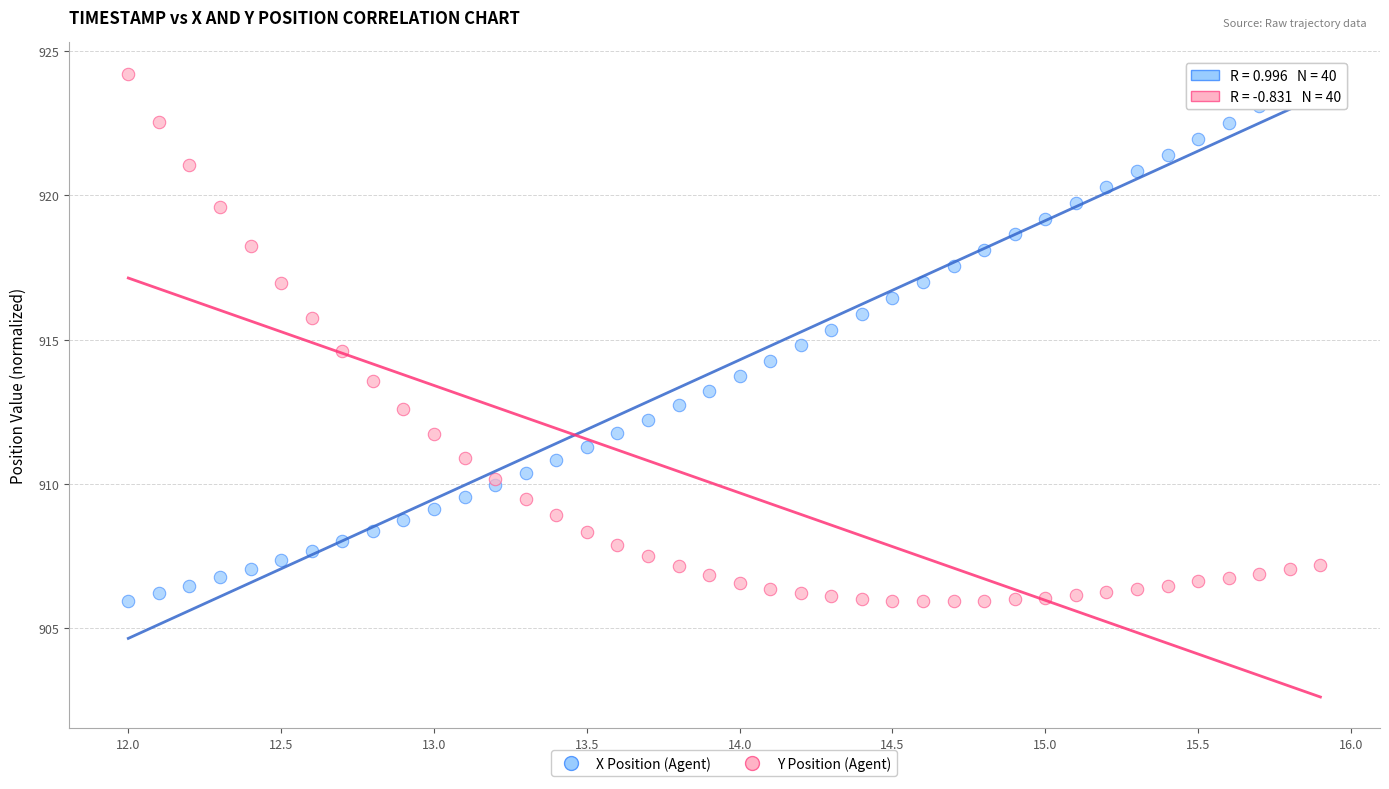

What is the X range (max minus min) for the scatter plot?

3.9